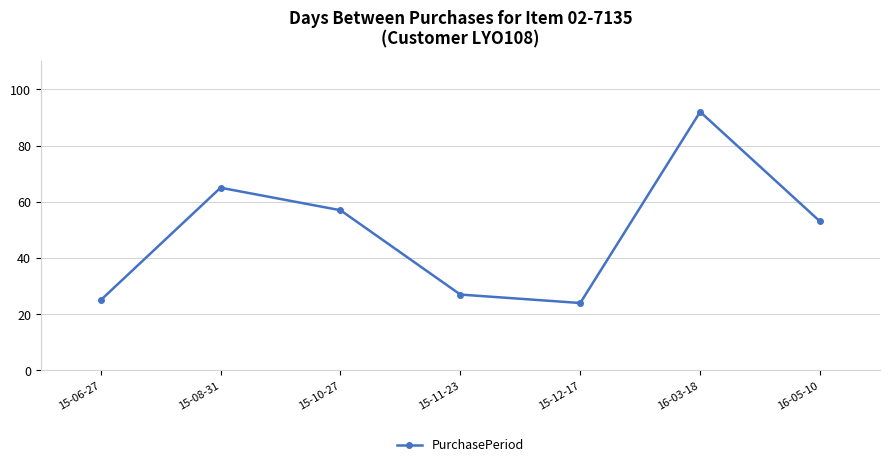

Which category has the lowest value across all series?

15-12-17